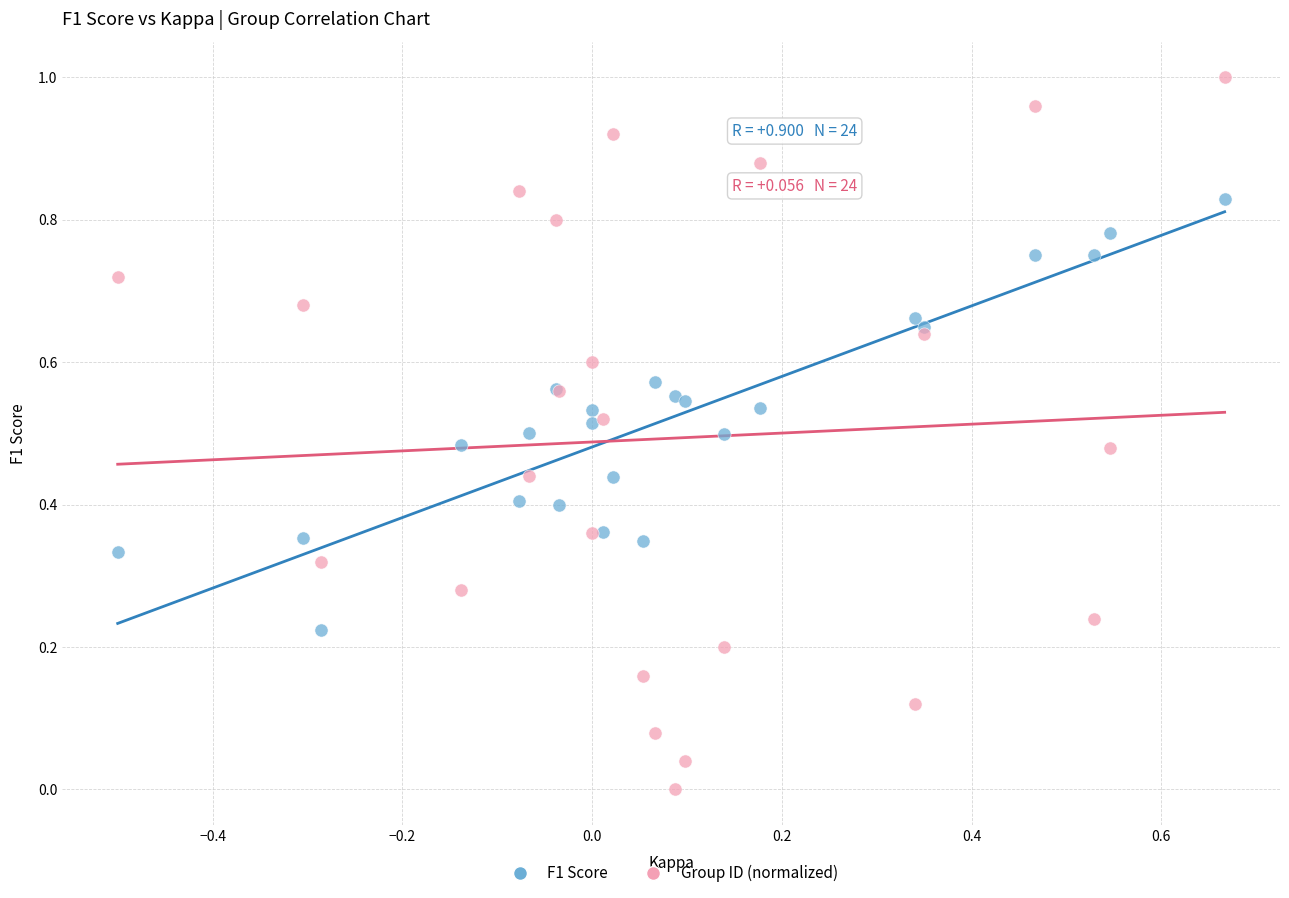

Which series reaches the minimum Y coordinate?

Group ID (normalized)